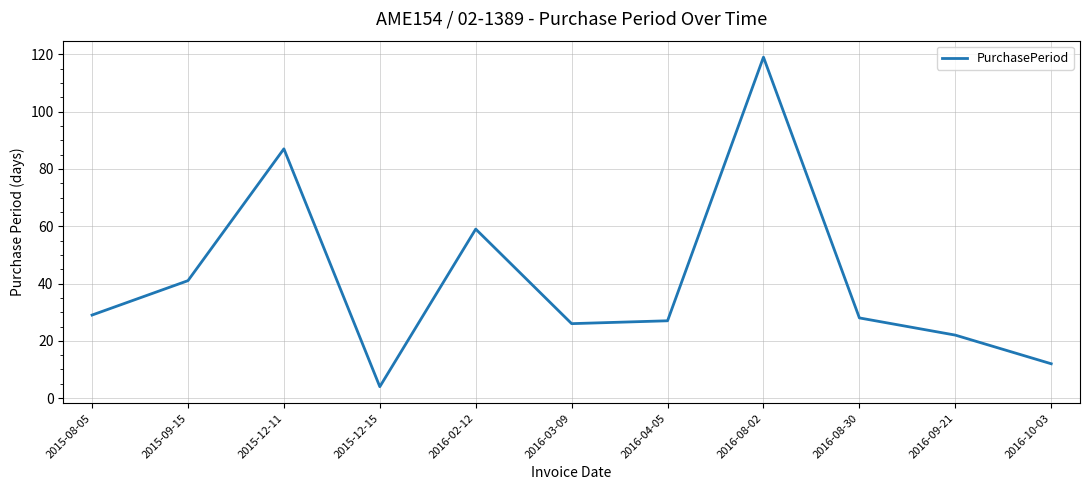

What position from the left is 2016-02-12?

5